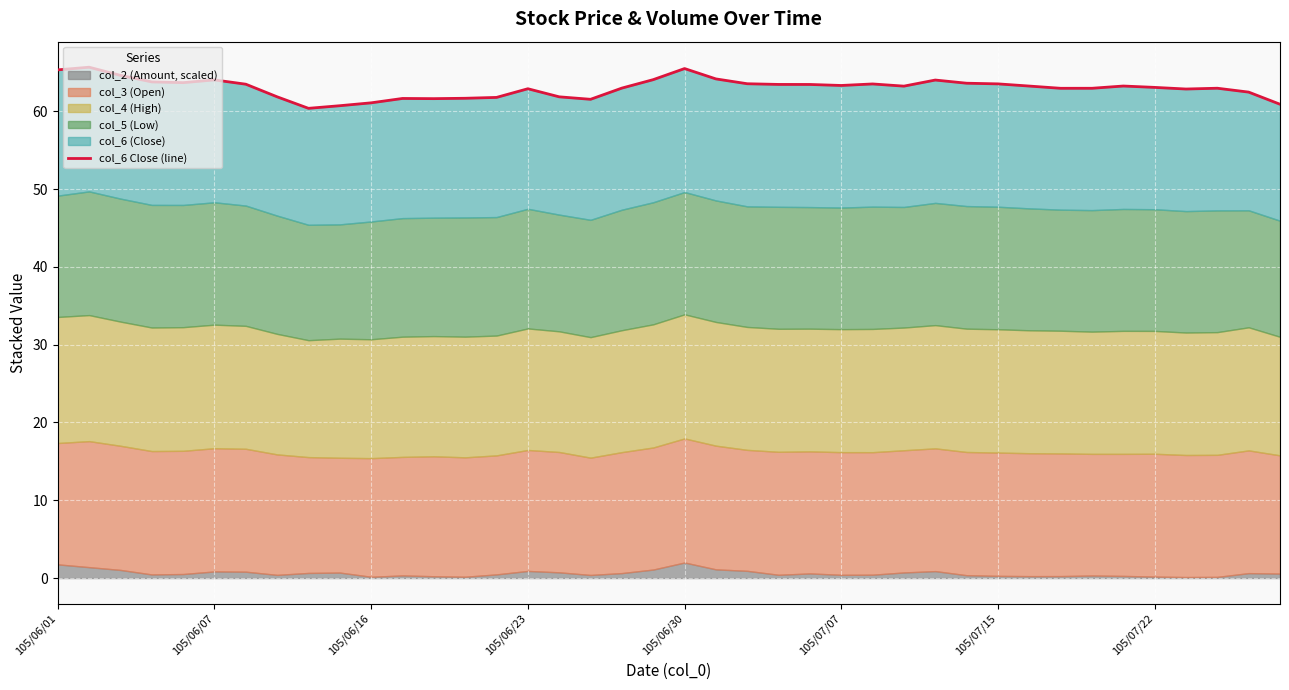

The value at 105/07/22 is 100.5. True or false?

False